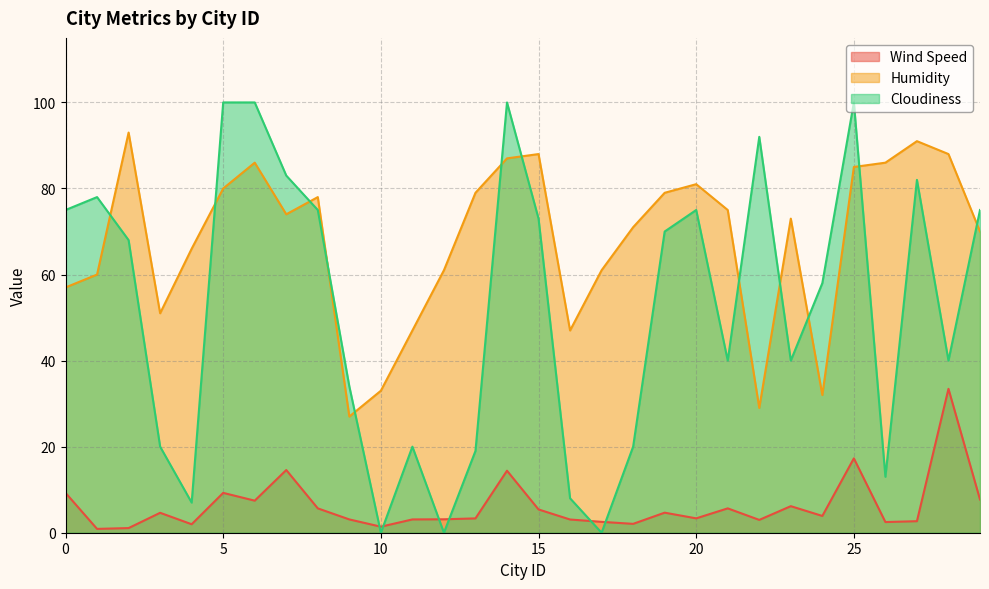

True or false: Wind Speed has more than 0 points higher than both neighbors.

True